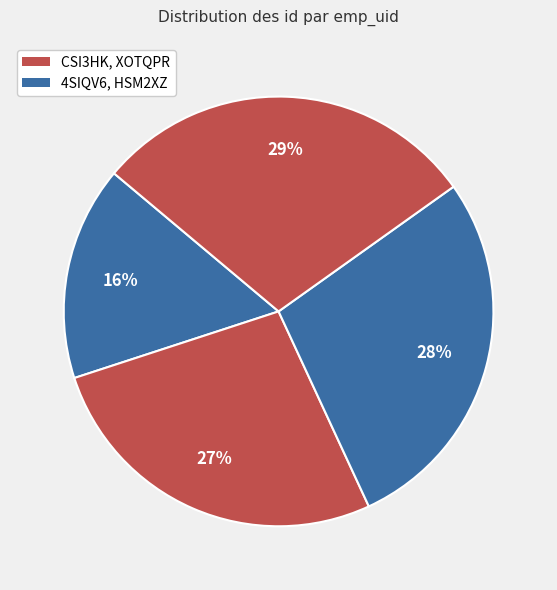

Count the number of slices in the pie.

4